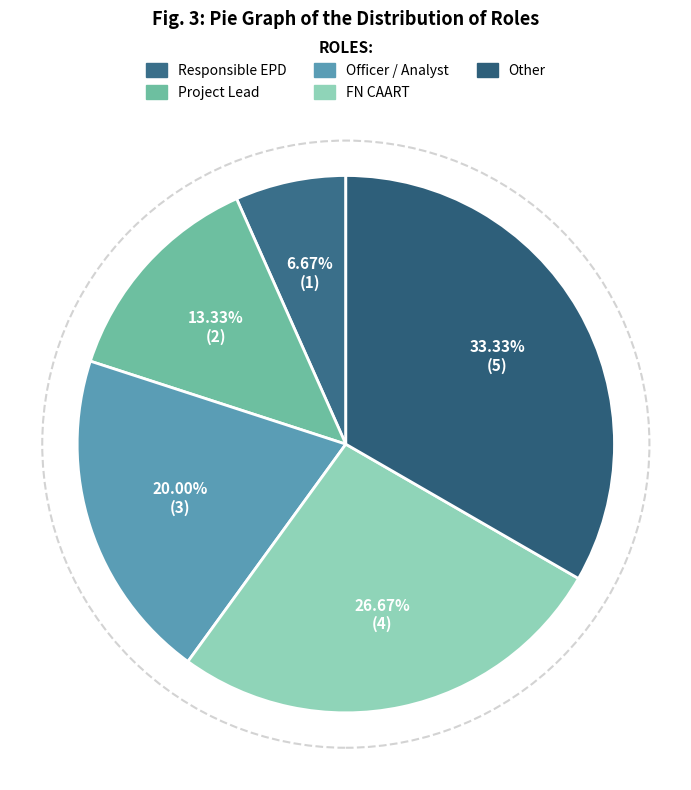

Combined, what portion of the pie is Officer / Analyst and Responsible EPD?

26.7%